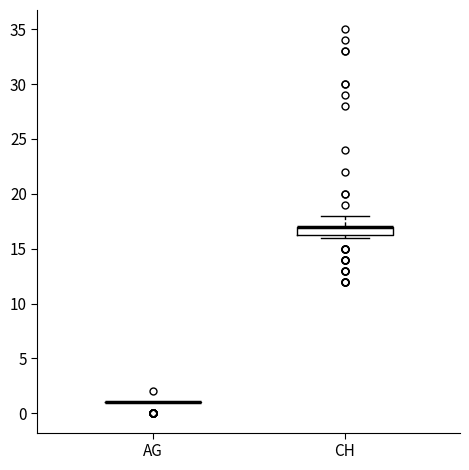

Reading left to right, transcribe this box plot: for each box, give where its median line is, the range the box spans, and where its two whiskers end, as read against the y-axis. The values are not printed on the chart, so give them approximately, as read against the axis.

AG: box collapsed to a line at 1.0, whiskers 1.0 to 1.0
CH: median 17.0 (drawn on the box's upper edge), box 16.5 to 17.0, whiskers 16.0 to 18.0